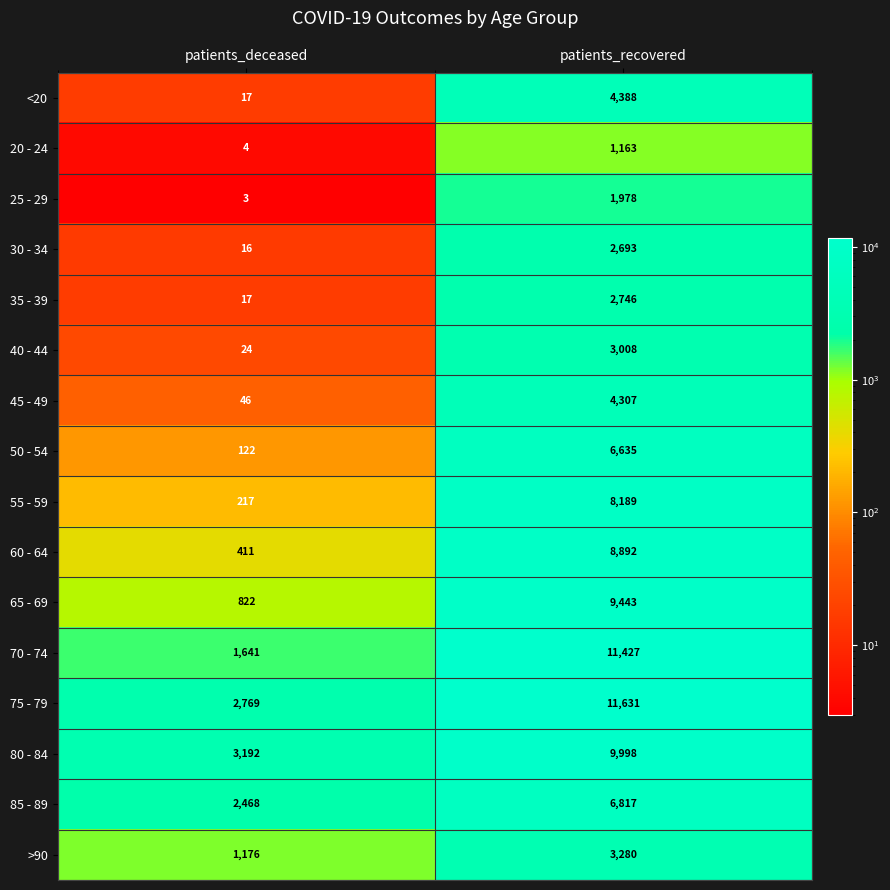

What is the maximum value shown in the chart?

11631